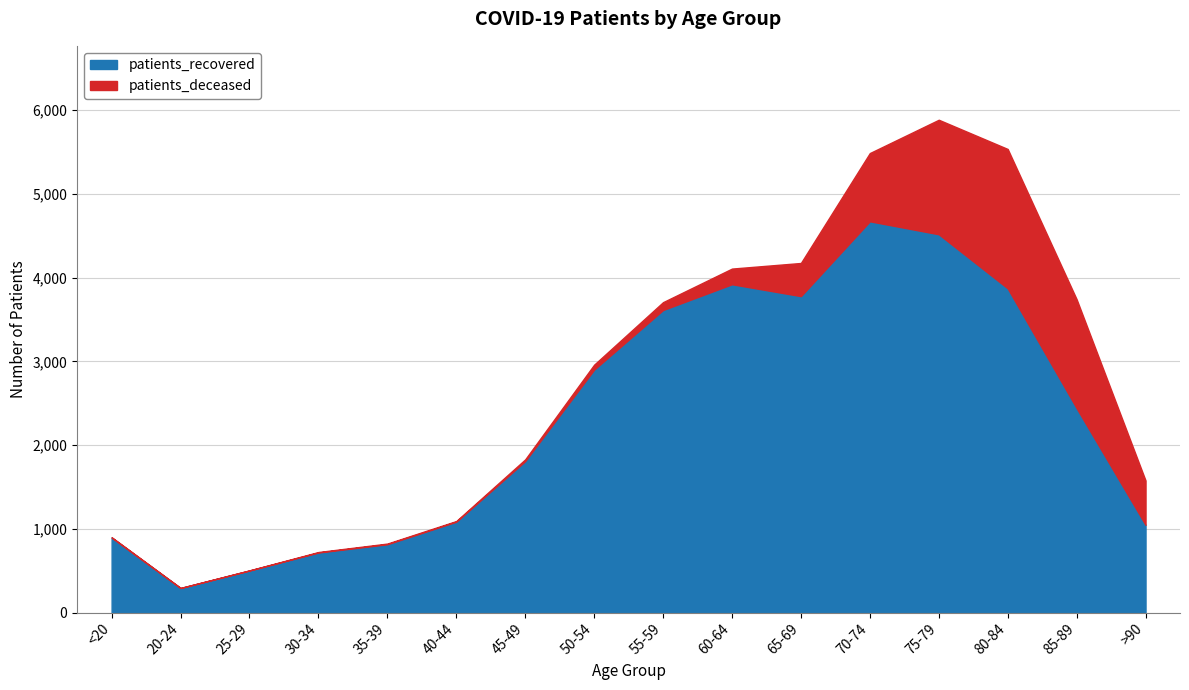

Which label corresponds to the largest value in the chart?

70-74